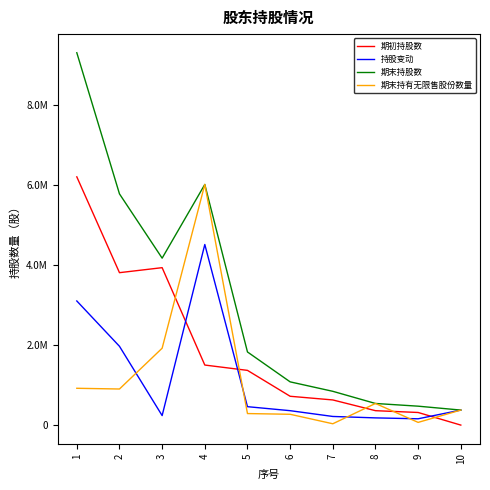

Does the chart have visible grid lines?

No